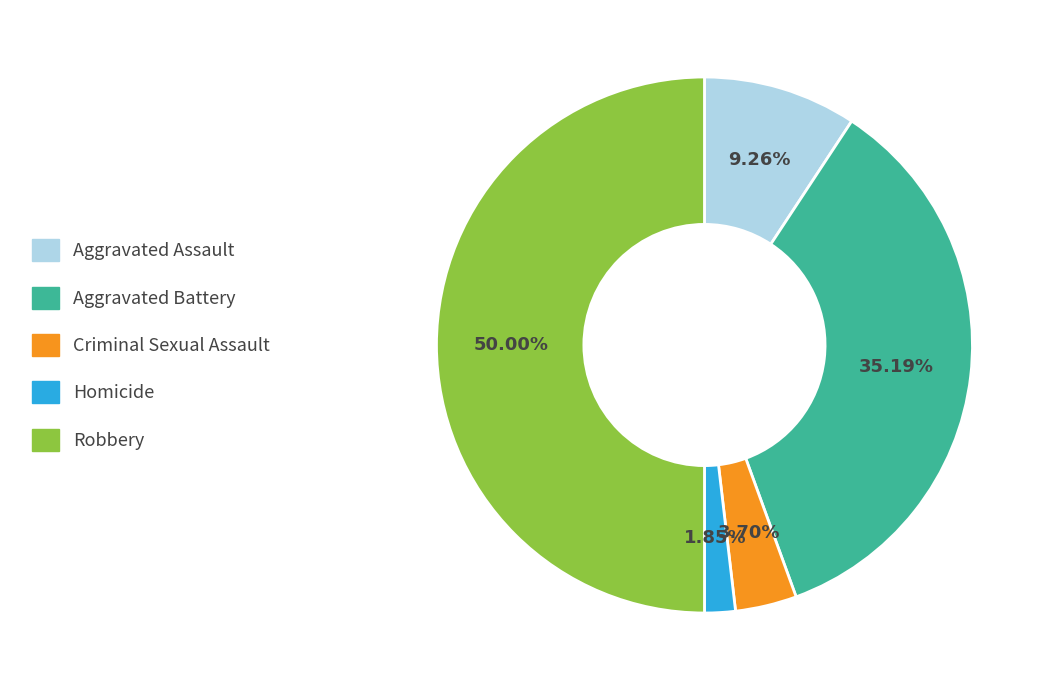

What is the smallest slice in the pie chart?

Homicide